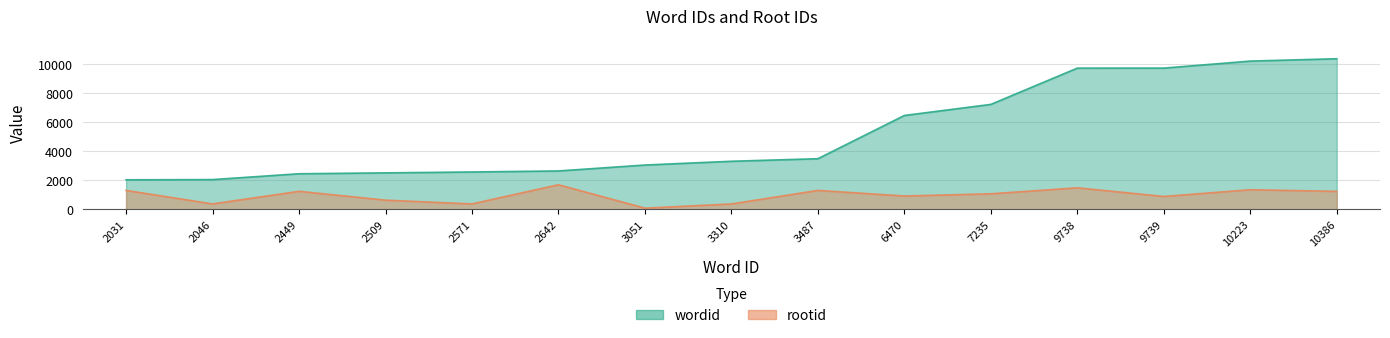

What is the difference between the second highest and second lowest values in the wordid series?

8177